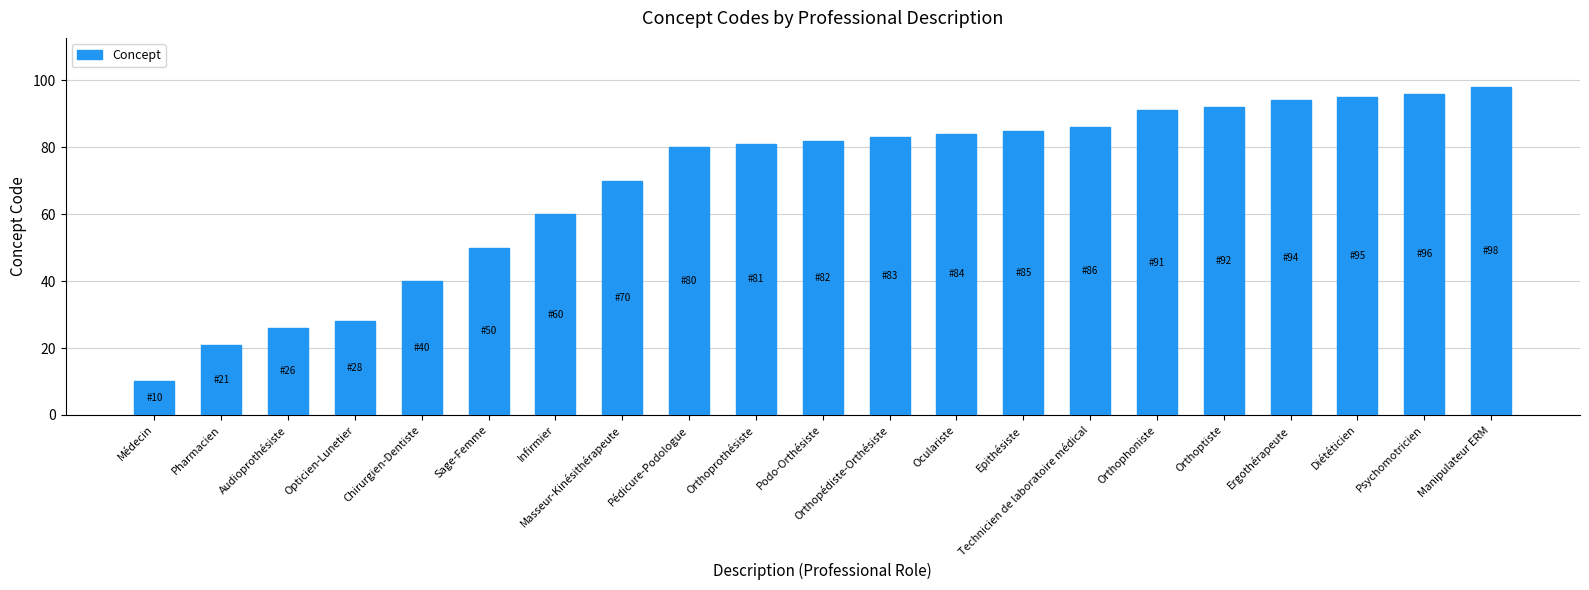

Rank the categories by value from highest to lowest.

Manipulateur ERM, Psychomotricien, Diététicien, Ergothérapeute, Orthoptiste, Orthophoniste, Technicien de laboratoire médical, Epithésiste, Oculariste, Orthopédiste-Orthésiste, Podo-Orthésiste, Orthoprothésiste, Pédicure-Podologue, Masseur-Kinésithérapeute, Infirmier, Sage-Femme, Chirurgien-Dentiste, Opticien-Lunetier, Audioprothésiste, Pharmacien, Médecin